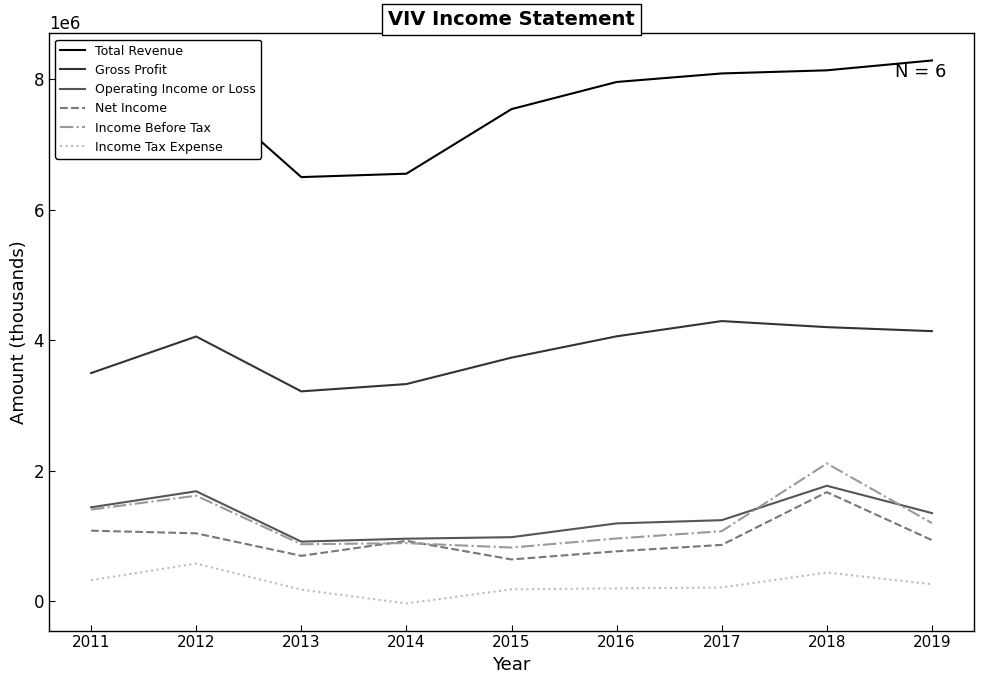

What is the sum of all Gross Profit values?

34509500